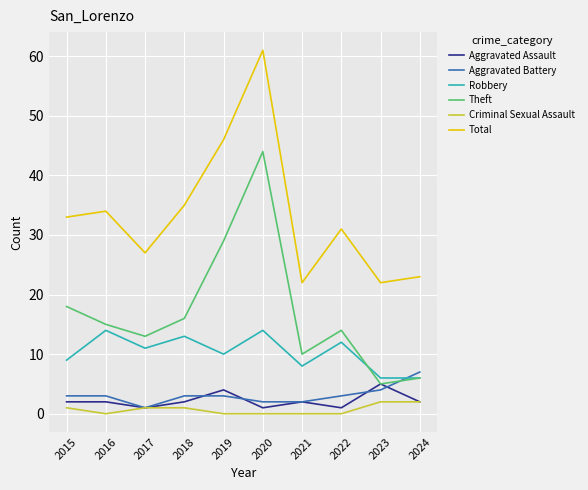

Reading left to right, what are all the values shown in this chart?

Aggravated Assault: 2015=2	2016=2	2017=1	2018=2	2019=4	2020=1	2021=2	2022=1	2023=5	2024=2
Aggravated Battery: 2015=3	2016=3	2017=1	2018=3	2019=3	2020=2	2021=2	2022=3	2023=4	2024=7
Robbery: 2015=9	2016=14	2017=11	2018=13	2019=10	2020=14	2021=8	2022=12	2023=6	2024=6
Theft: 2015=18	2016=15	2017=13	2018=16	2019=29	2020=44	2021=10	2022=14	2023=5	2024=6
Criminal Sexual Assault: 2015=1	2016=0	2017=1	2018=1	2019=0	2020=0	2021=0	2022=0	2023=2	2024=2
Total: 2015=33	2016=34	2017=27	2018=35	2019=46	2020=61	2021=22	2022=31	2023=22	2024=23